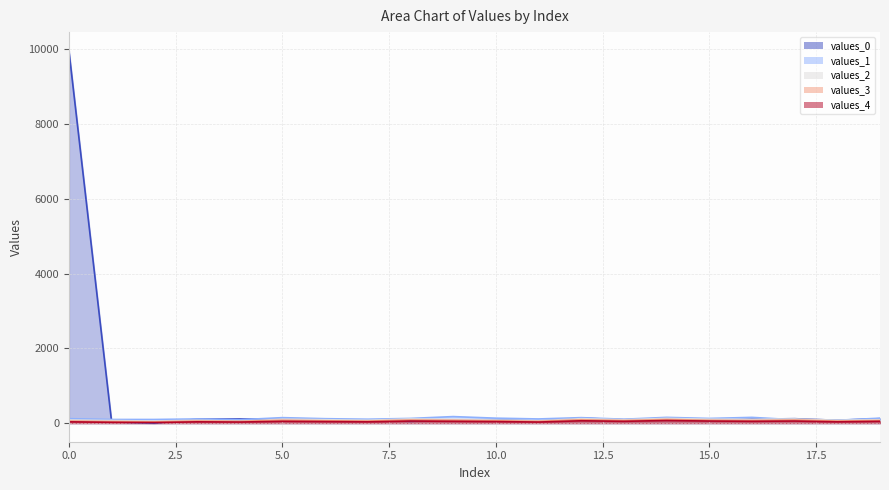

In values_0, how many points are higher than both neighbors (excluding endpoints)?

5